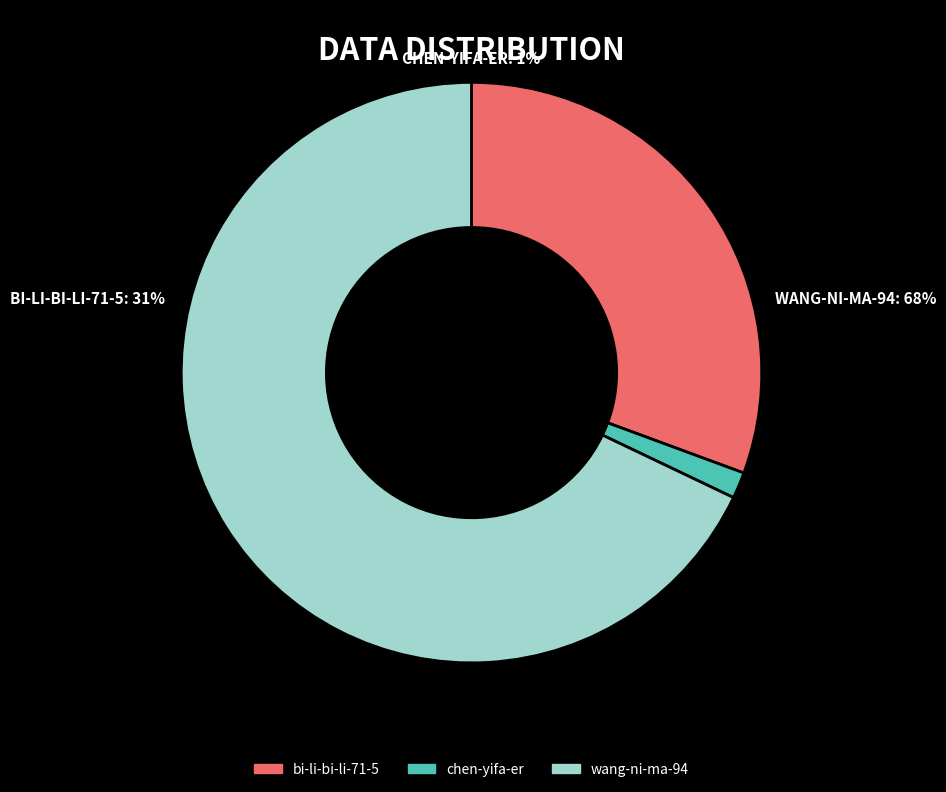

Which slice represents more than half of the pie?

wang-ni-ma-94